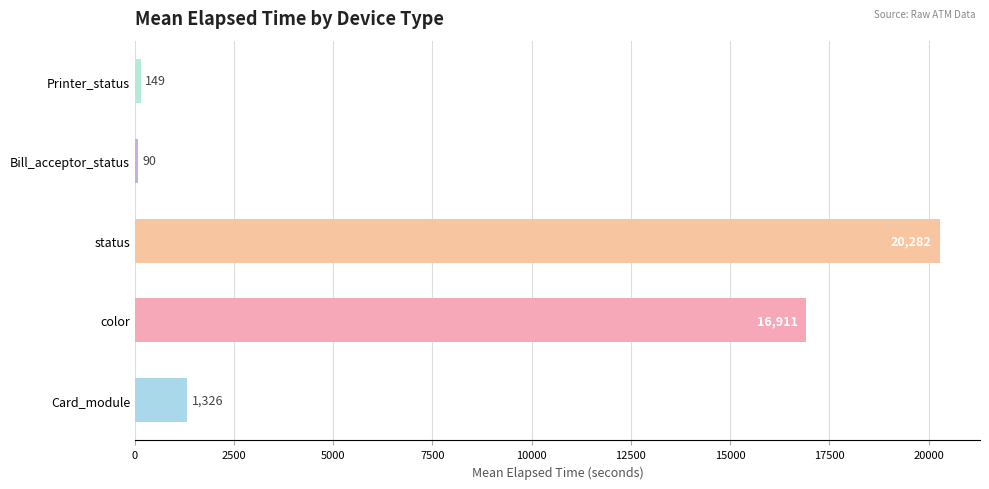

The chart shows a value of 16911 at color. True or false?

True